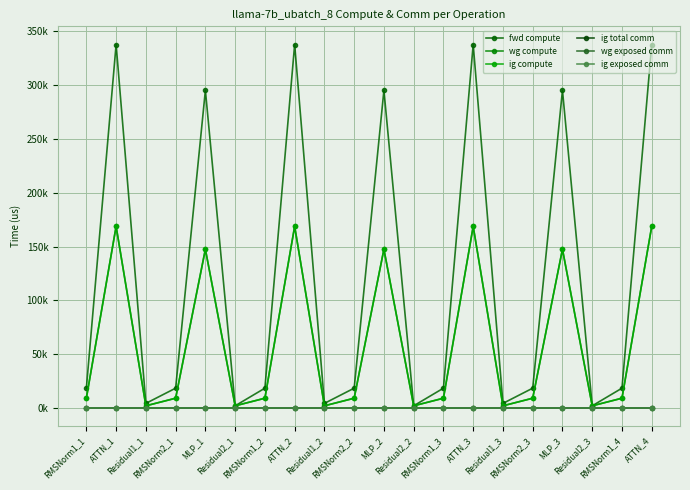

What is the label of the 14th point from the left?

ATTN_3